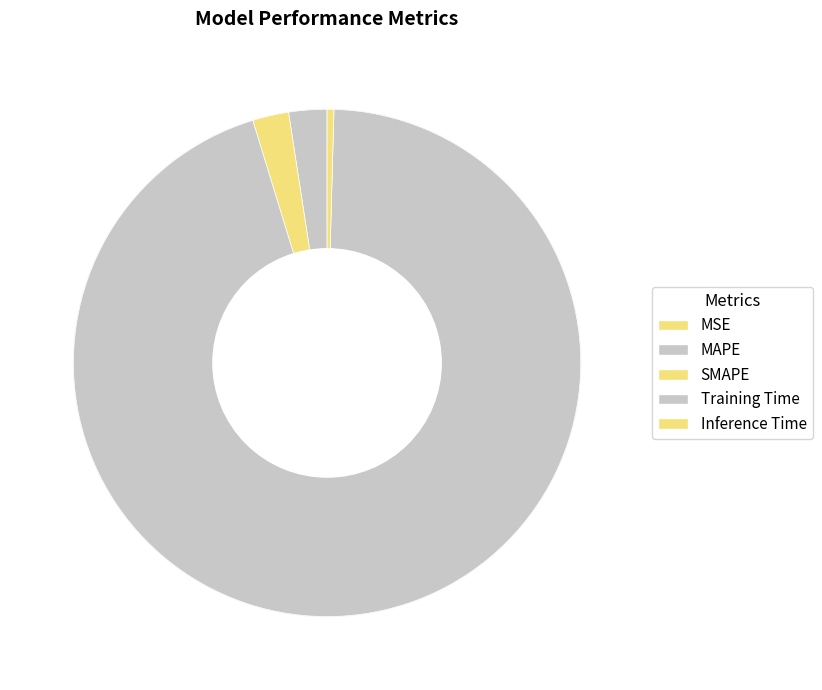

Does MAPE represent more than half of the total?

No